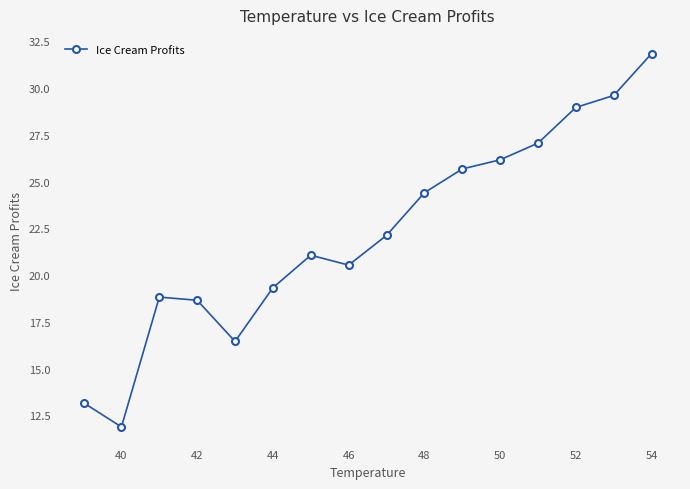

What is the value of the 9th point from the left?

22.1